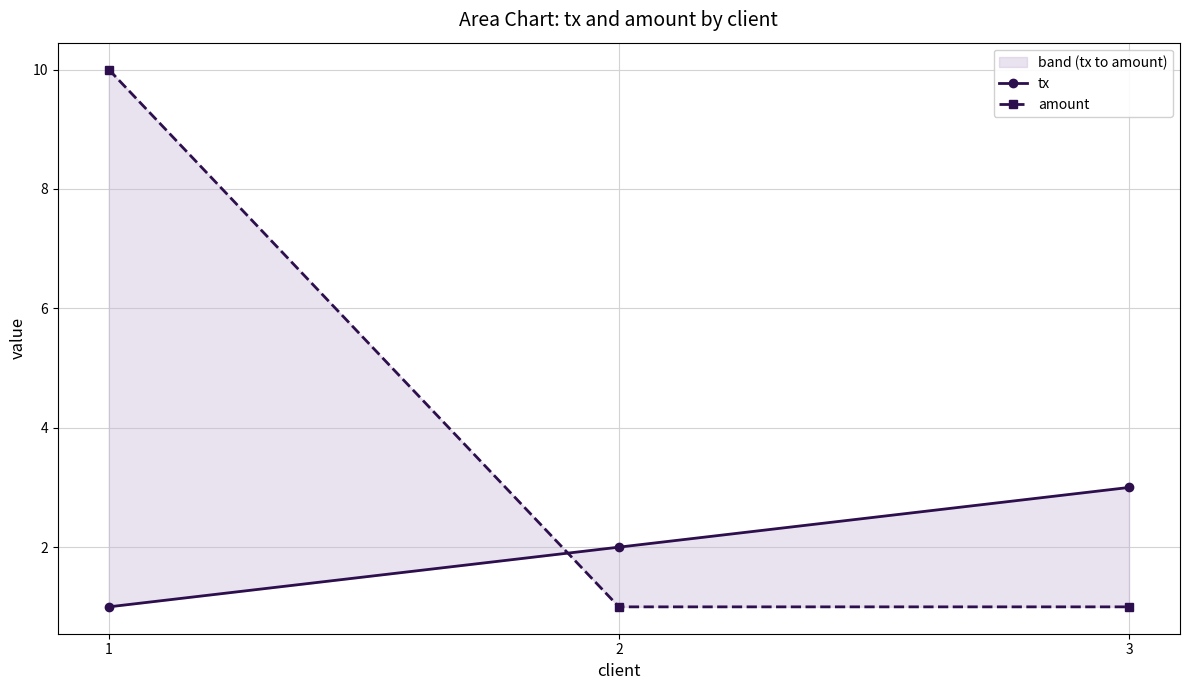

At 2, list the series in order from smallest to largest.

amount, tx